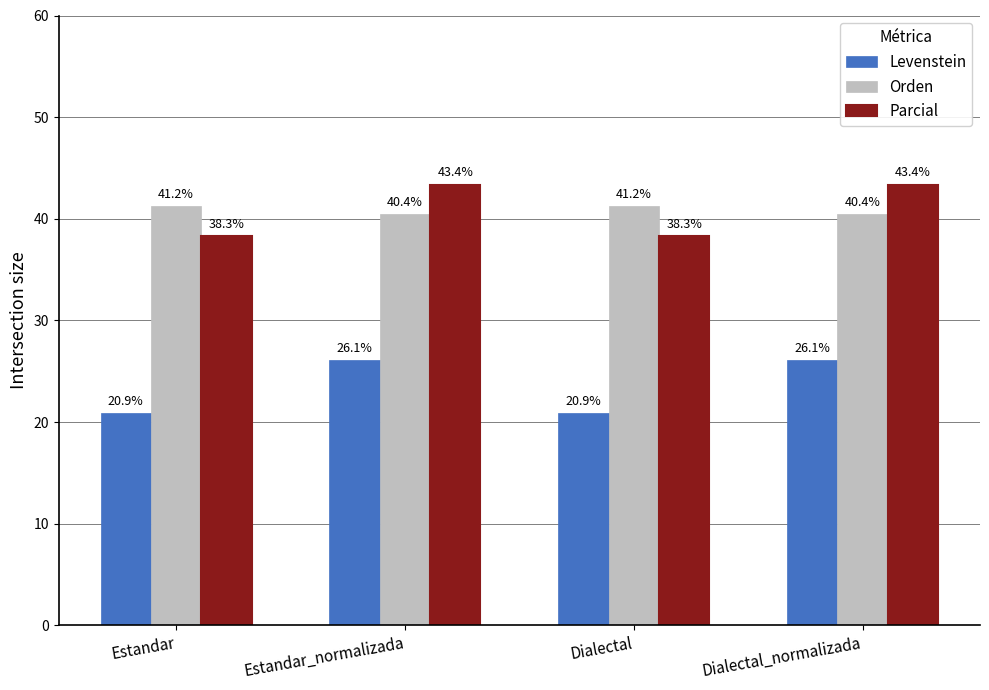

Read the Parcial value at Estandar_normalizada.

43.4